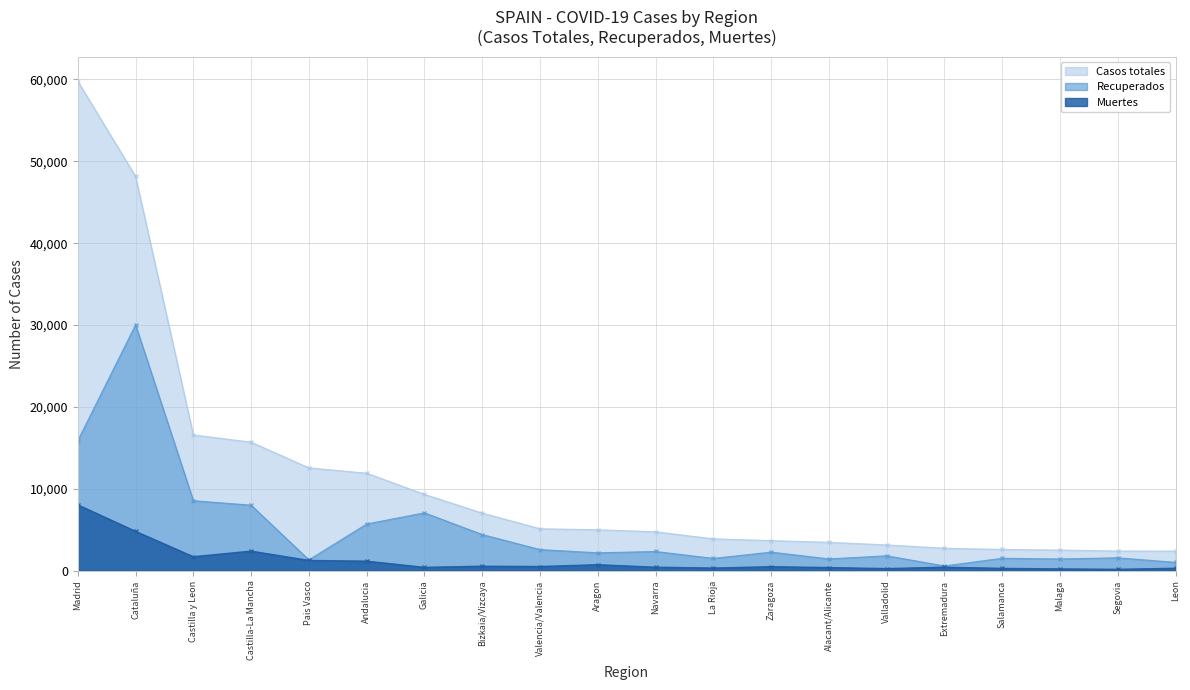

True or false: Muertes and Casos totales cross at least once.

False